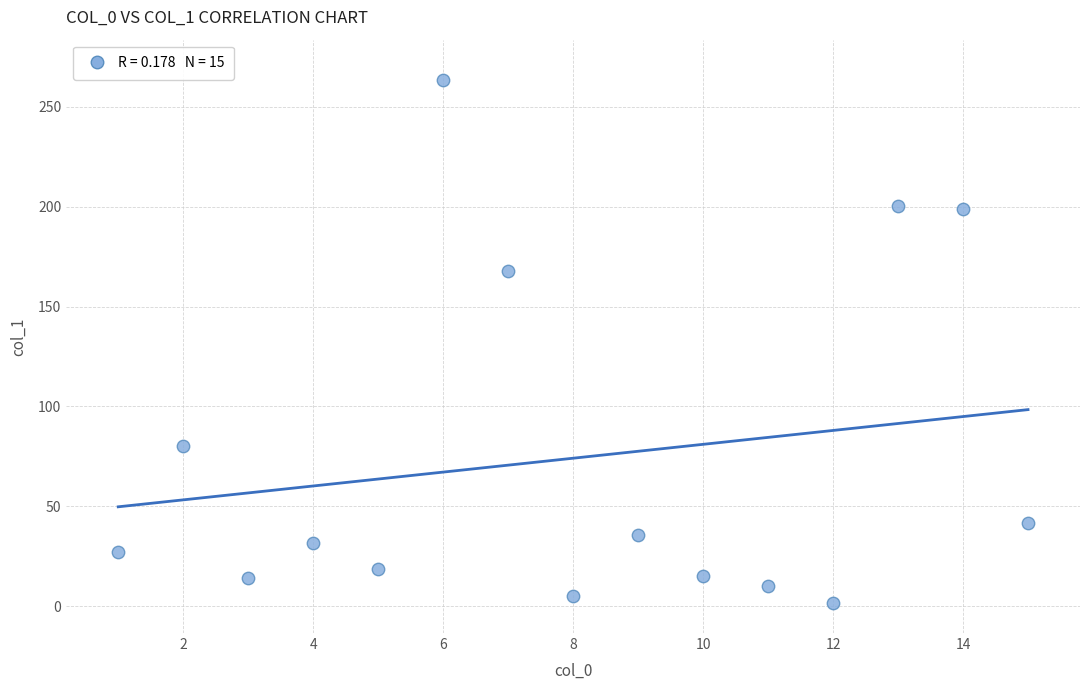

What is the range of Y values (max minus min)?

262.0